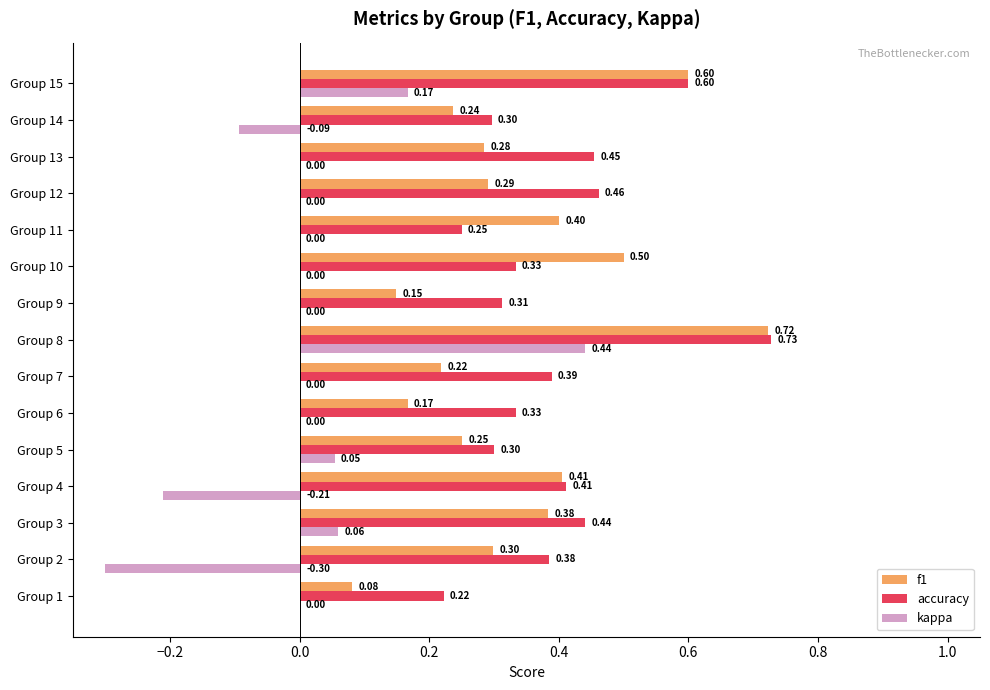

What is the total value across all series at Group 9?

0.5